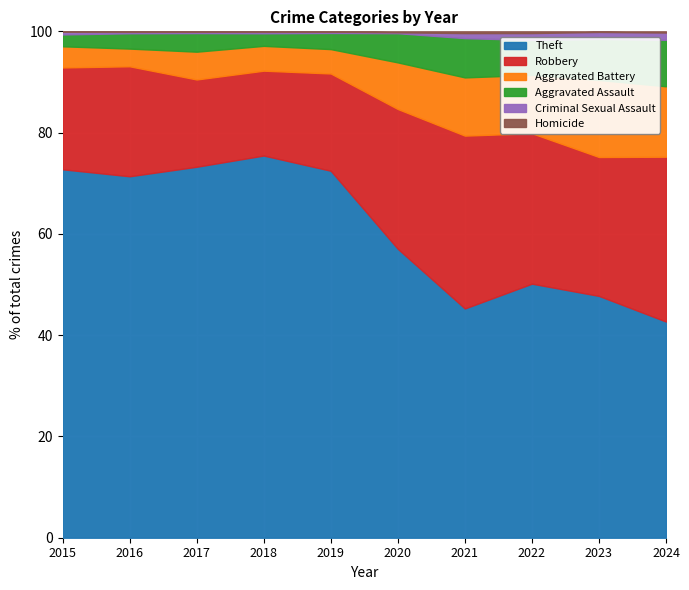

At which category does Criminal Sexual Assault reach its first local valley?

2020